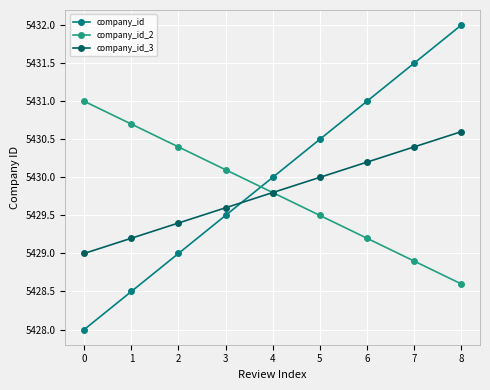

True or false: company_id has more than 1 interior local peaks.

False